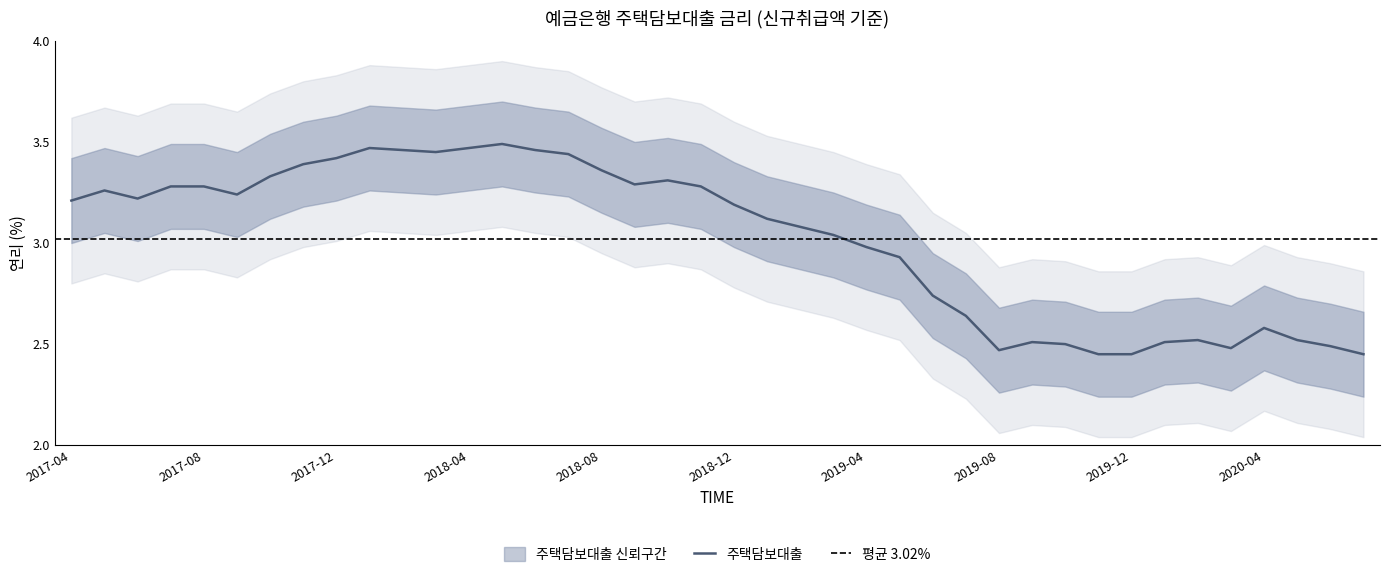

What is the change in value from 201804 to 201909?

-1.0